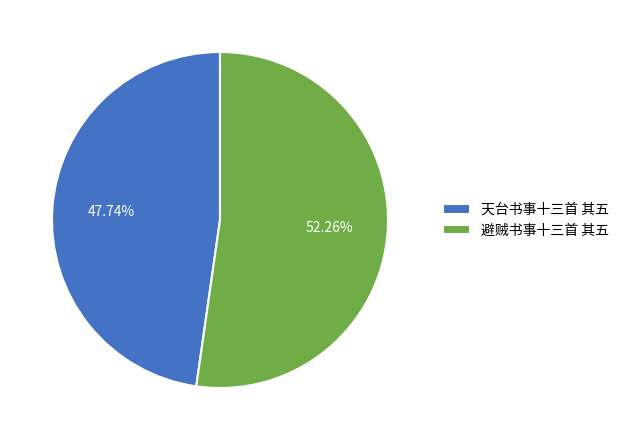

Between 天台书事十三首 其五 and 避贼书事十三首 其五, which is larger?

避贼书事十三首 其五